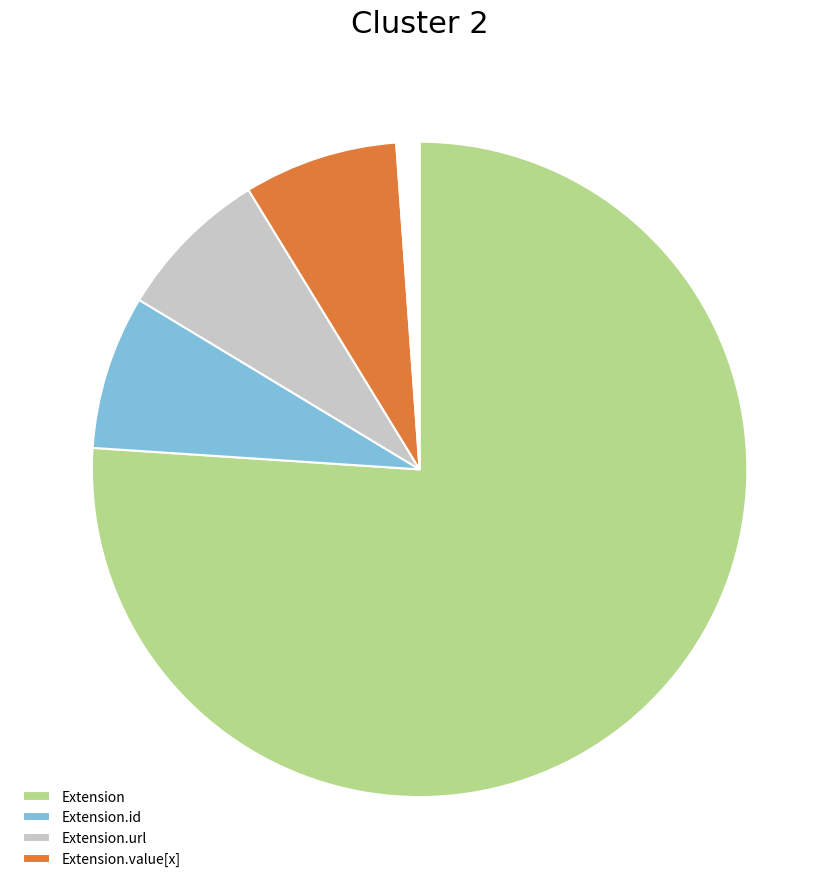

Does any single category account for the majority?

Yes